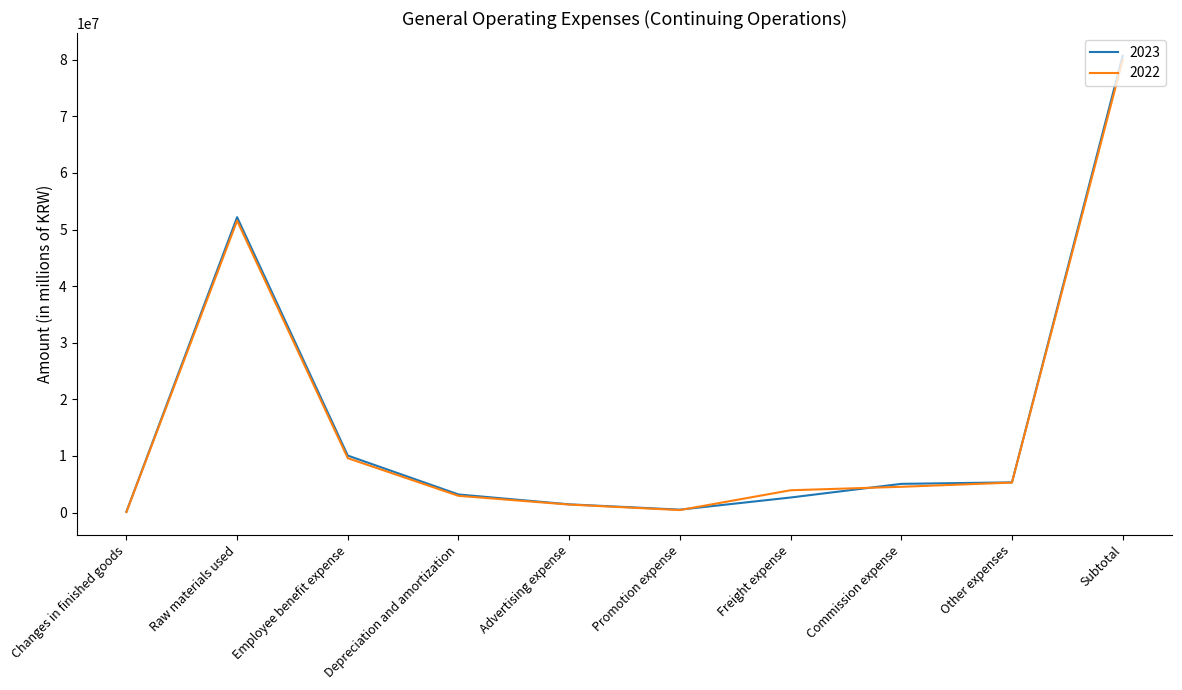

What is the spread (max minus min) of values at Depreciation and amortization?

240825